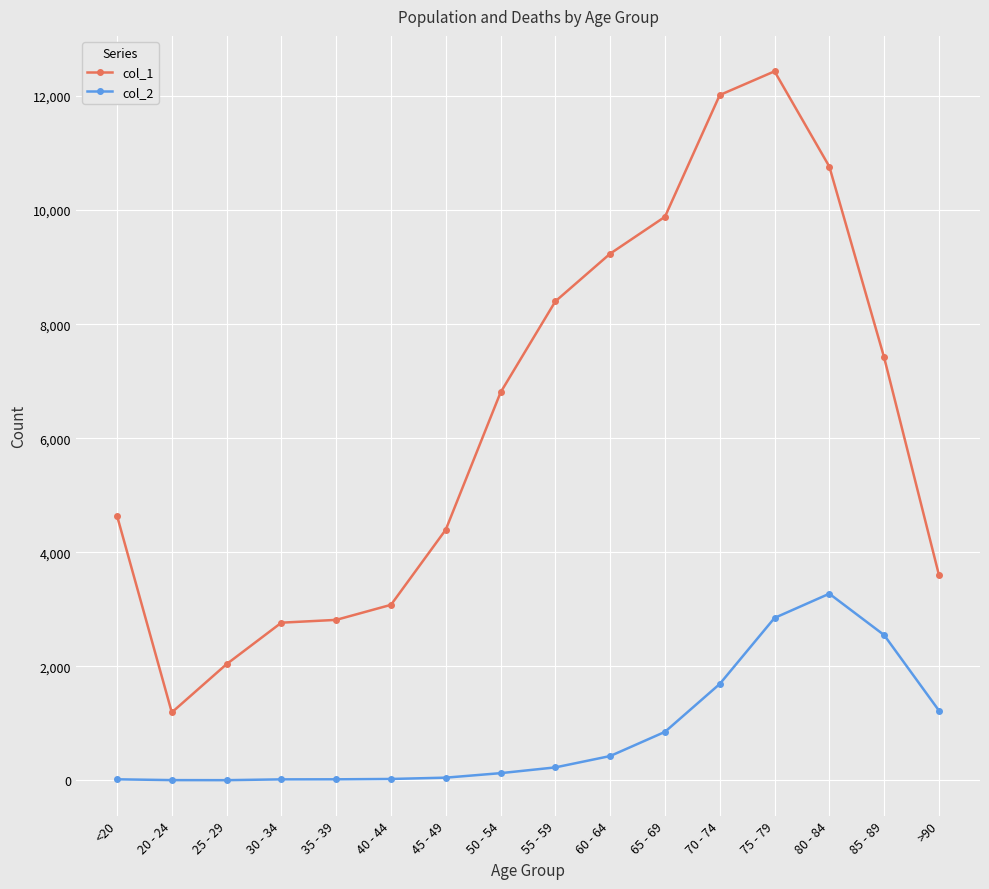

What is the smallest value displayed?

3